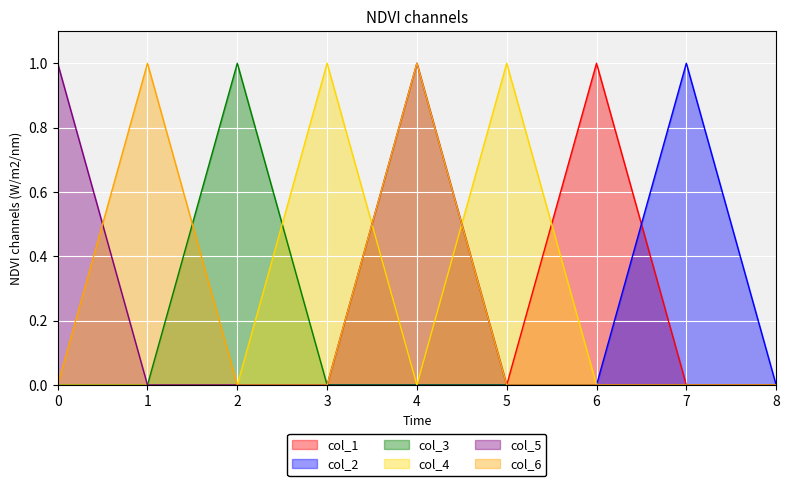

Which series has the widest spread of values?

col_1